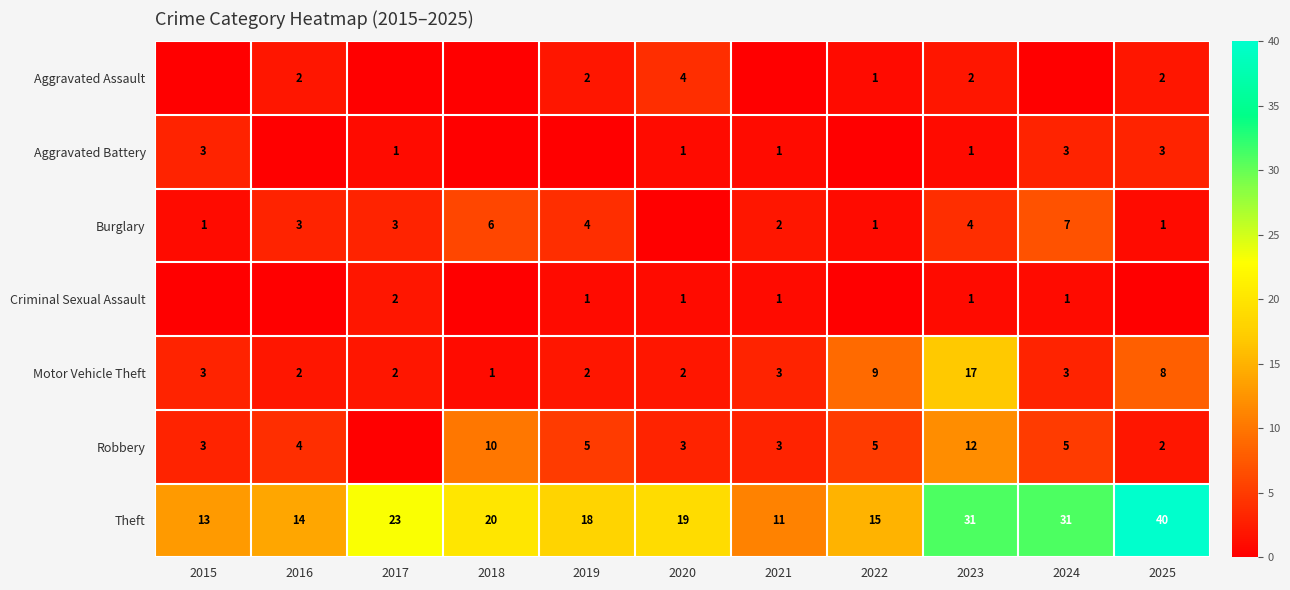

What is the total value across all series at 2018?

37